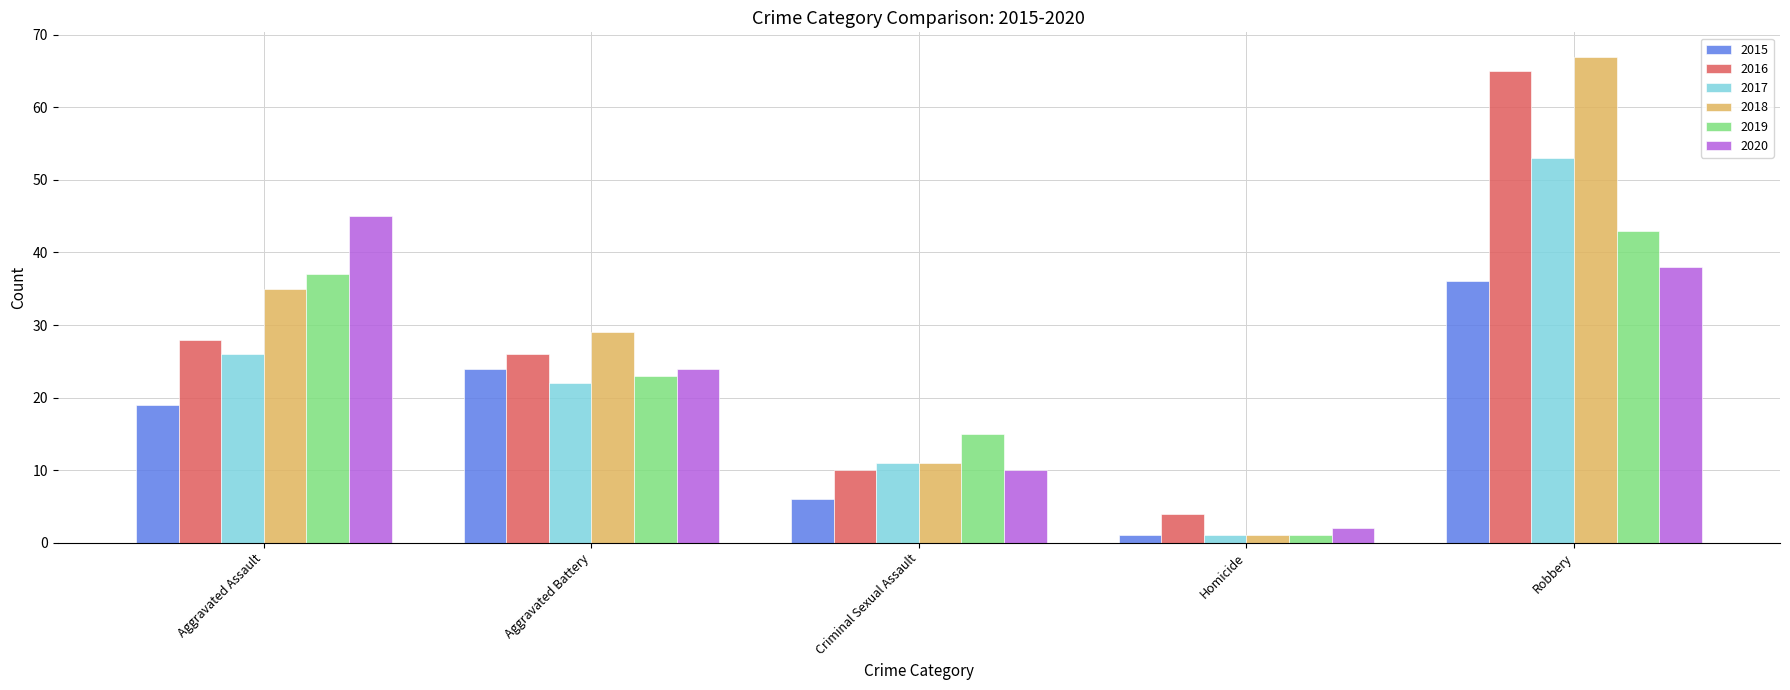

Read the 2016 value at Homicide, to the nearest 5.

5